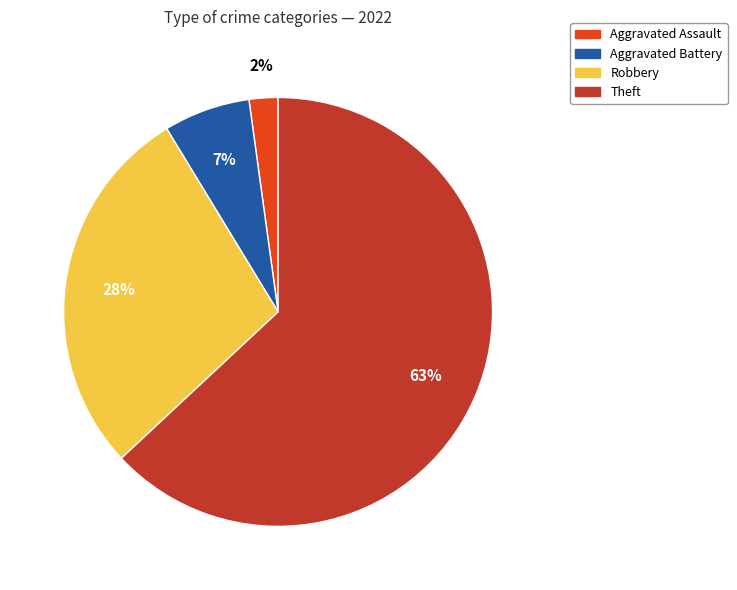

Rank the categories by value from lowest to highest.

Aggravated Assault, Aggravated Battery, Robbery, Theft